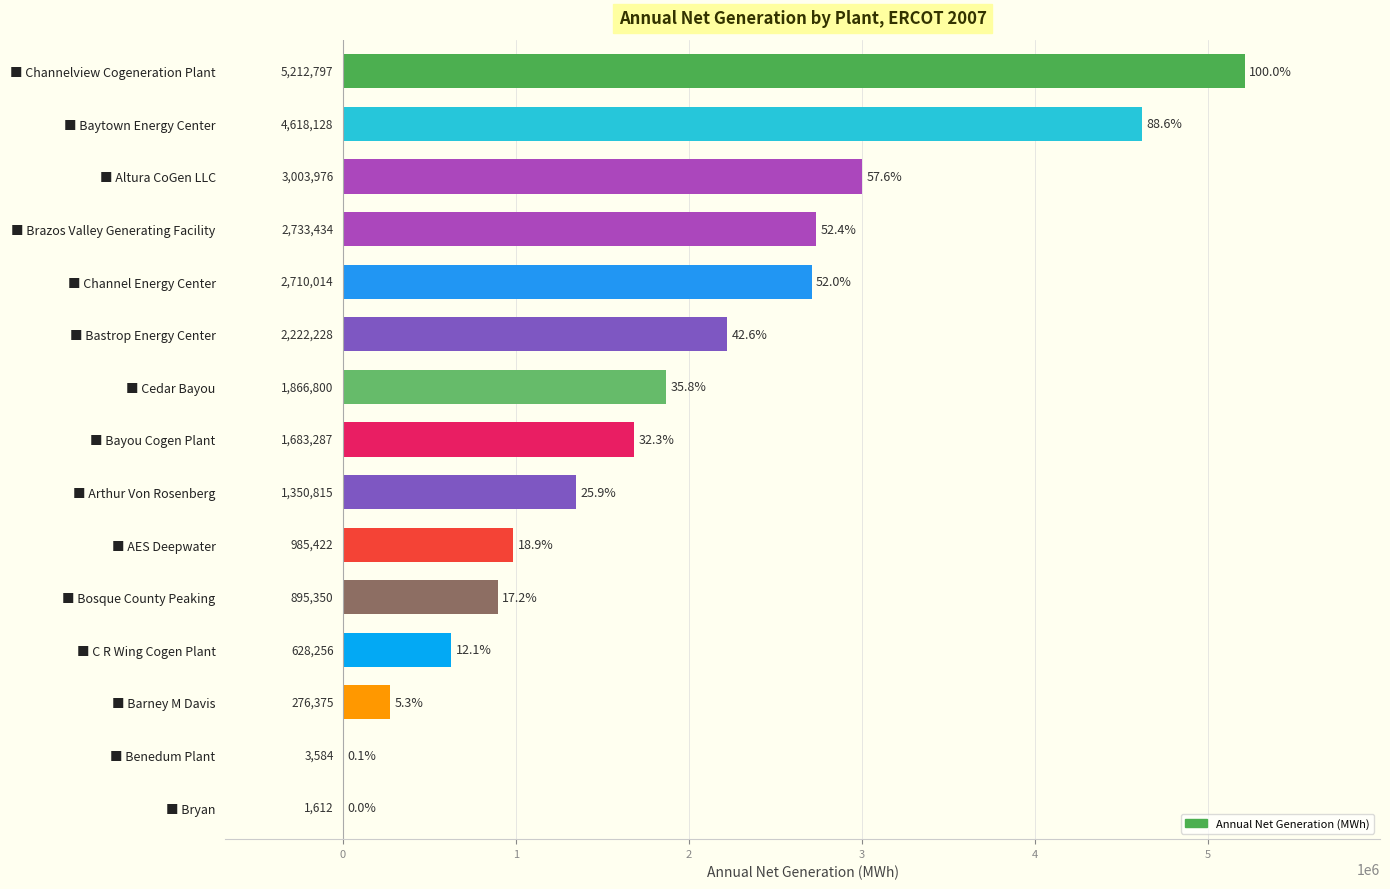

True or false: the data shows 5212797.5 at ■ Channelview Cogeneration Plant.

True